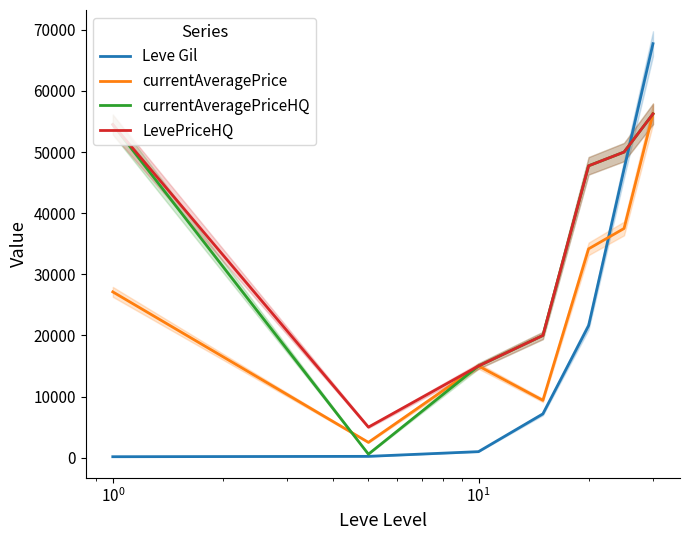

True or false: currentAveragePriceHQ and Leve Gil intersect in this chart.

True